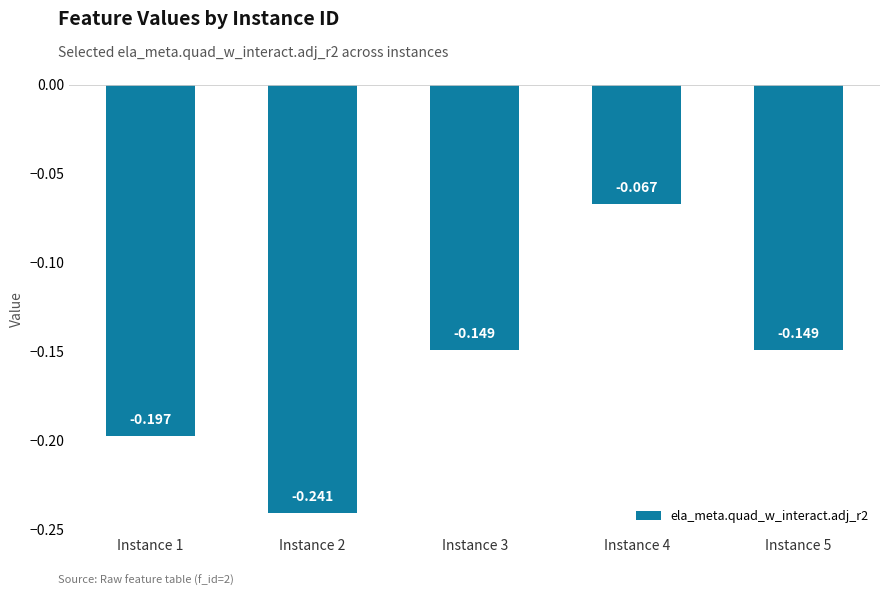

Are the bars horizontal?

No